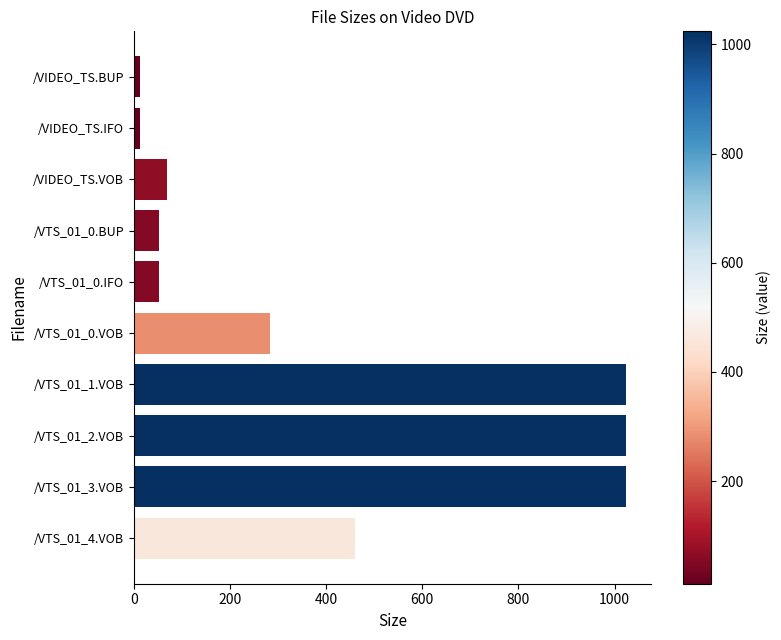

What is the maximum value shown in the chart?

1024.0